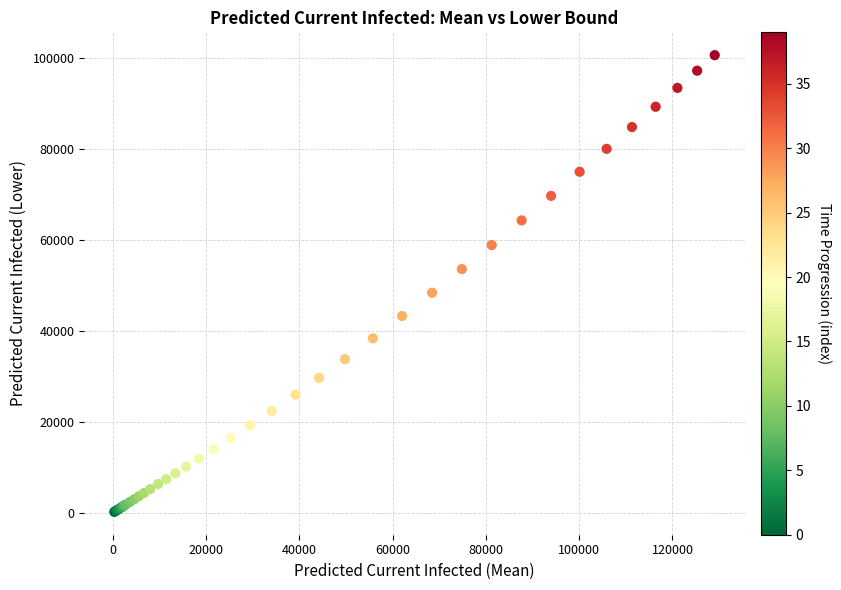

What Y value in the scatter plot is closest to 50454?

48430